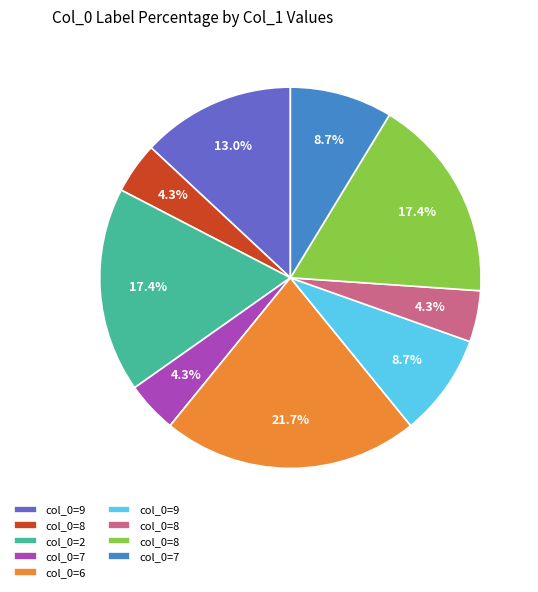

Is there a majority slice in this chart?

No